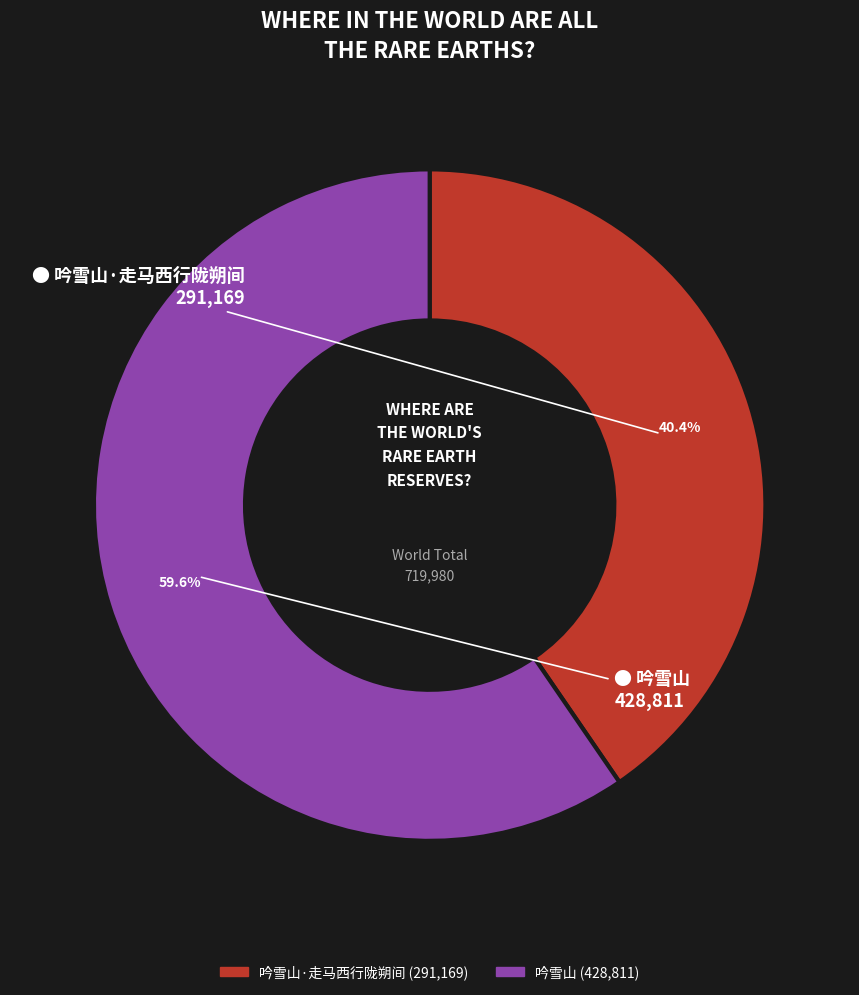

Does any single category account for the majority?

Yes